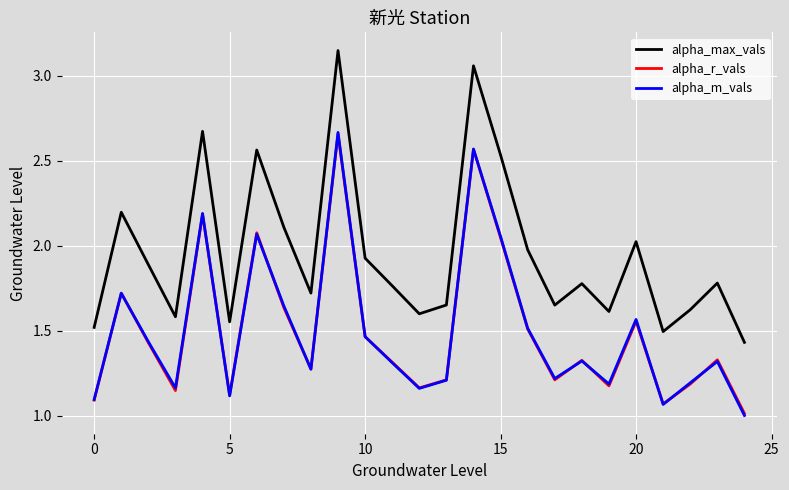

Which series has the largest total across all categories?

alpha_max_vals